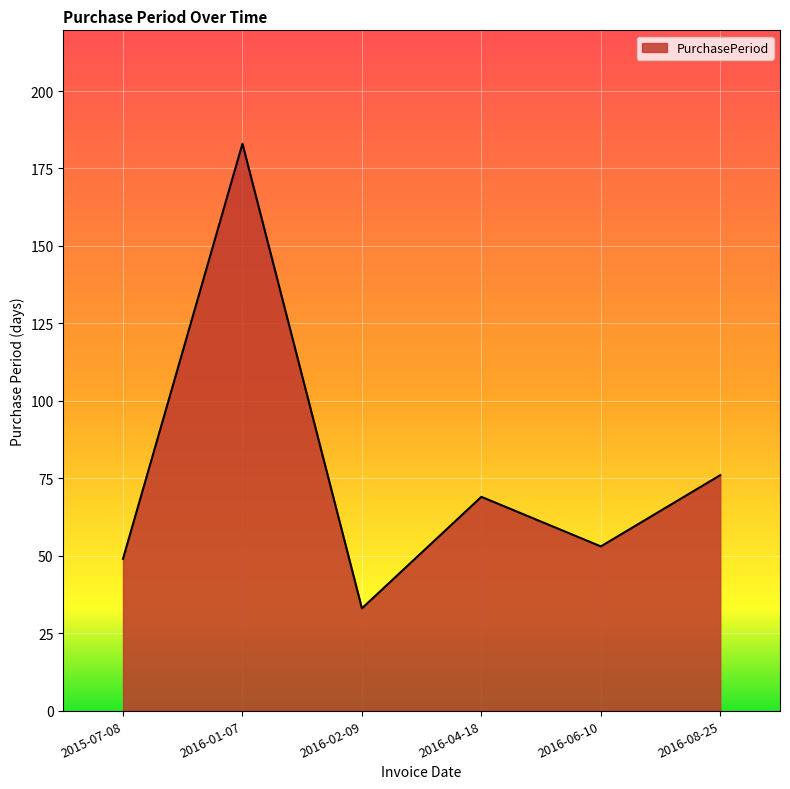

Rank the categories by value from lowest to highest.

2016-02-09, 2015-07-08, 2016-06-10, 2016-04-18, 2016-08-25, 2016-01-07